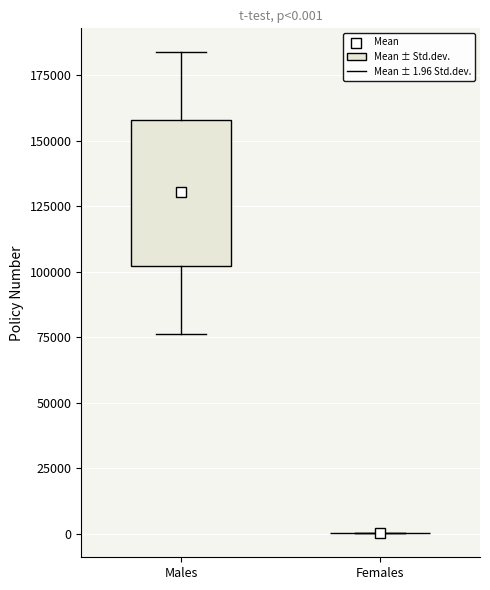

Comparing the boxes themselves (not the whiskers), which one is the tallest?

Males